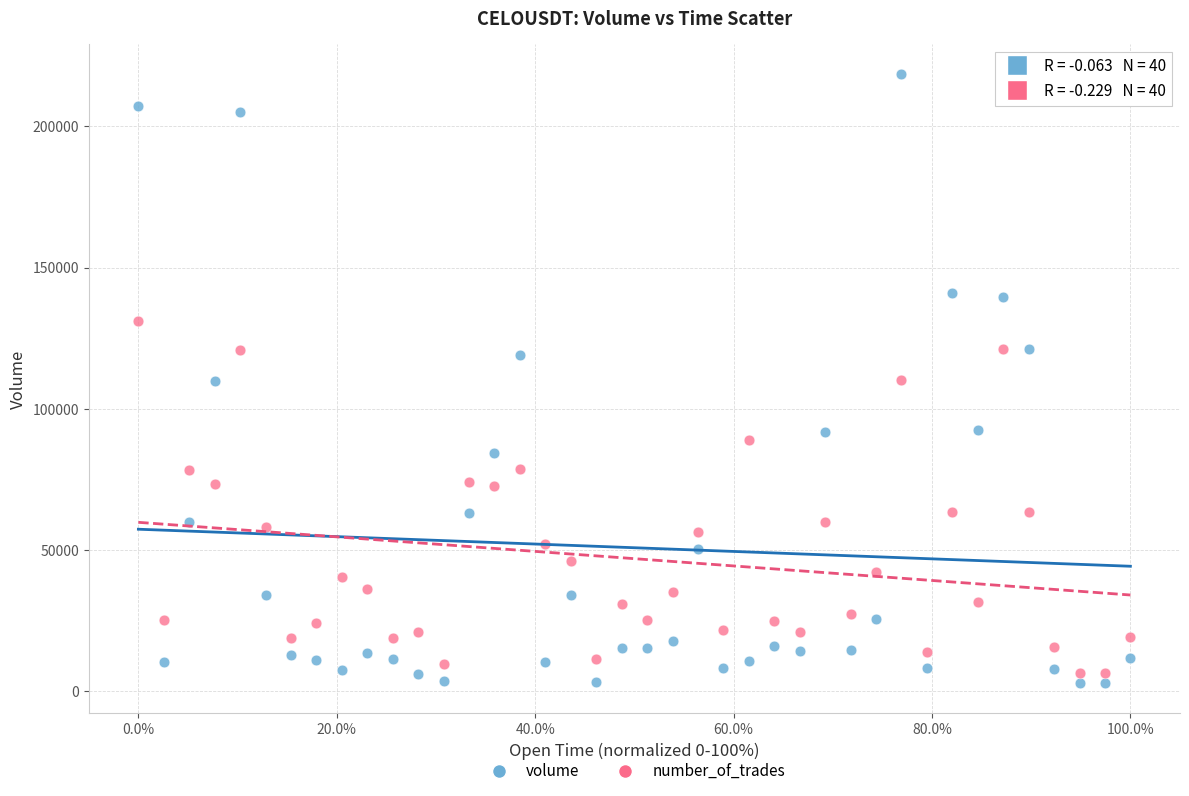

Which series reaches the maximum Y coordinate?

volume